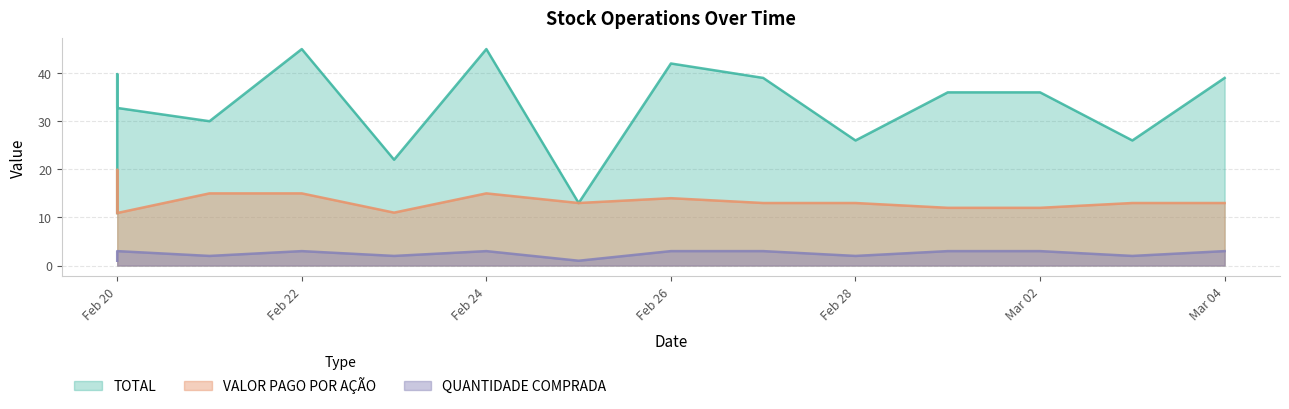

At how many categories does at least one series exceed 42?

2